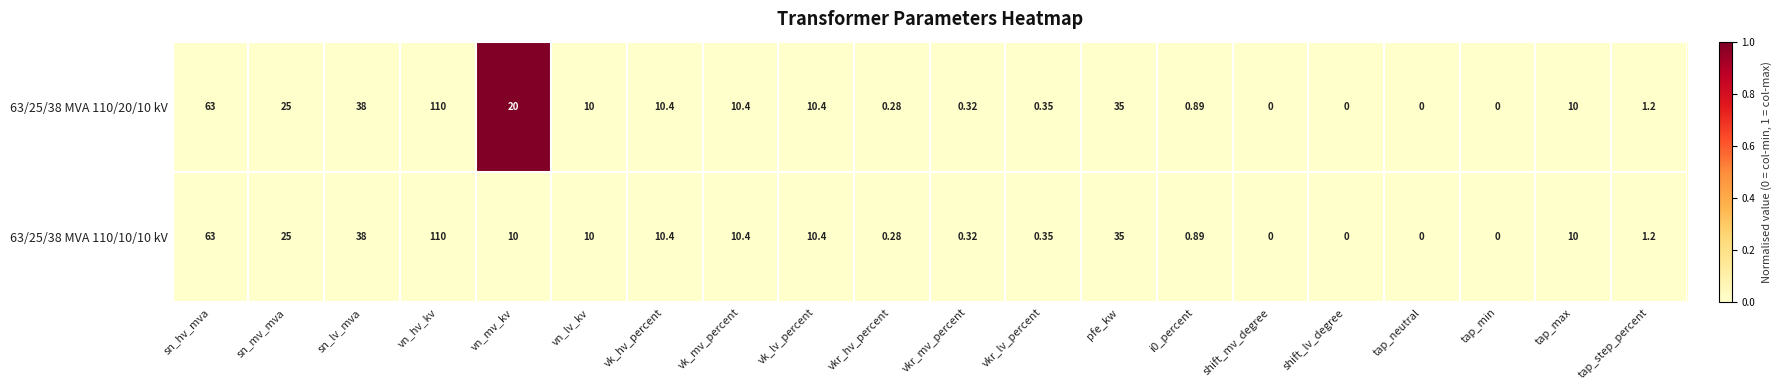

At which category is the sum across all series the highest?

vn_hv_kv